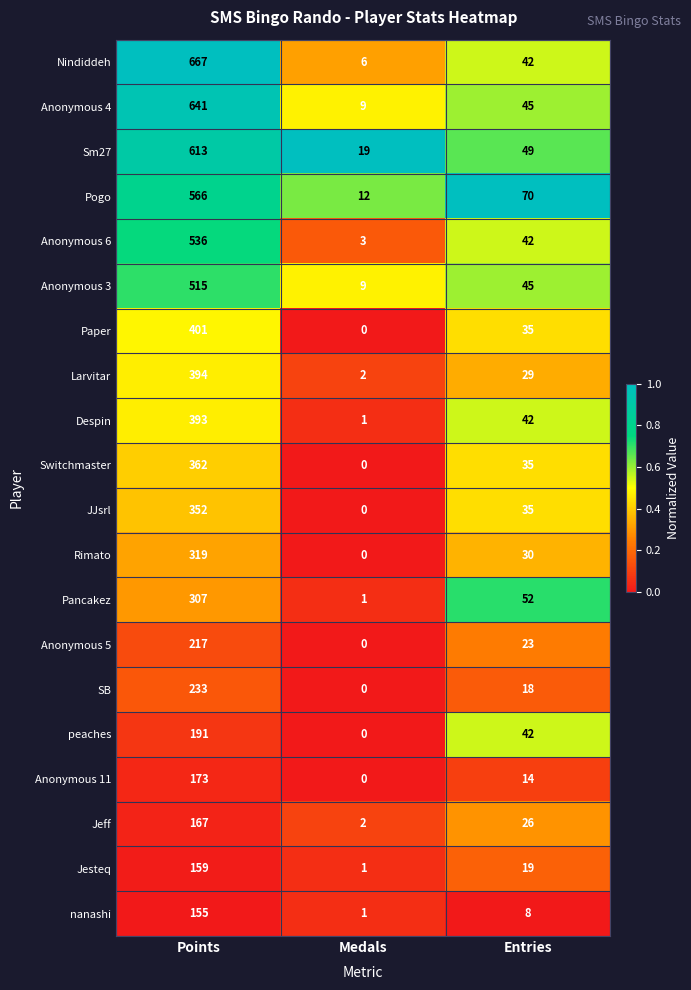

Is the value of Anonymous 5 at Entries greater than the value of Jeff at Points?

No